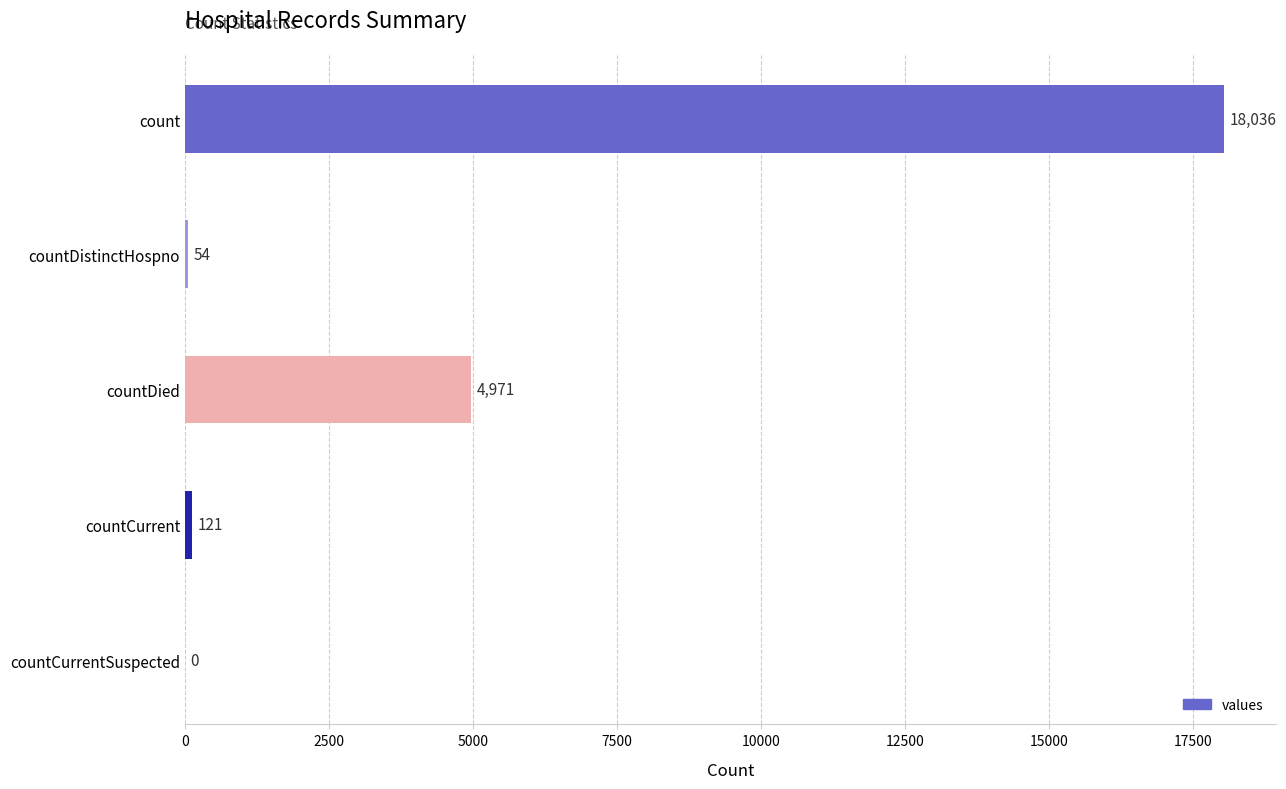

How many values are above zero?

4